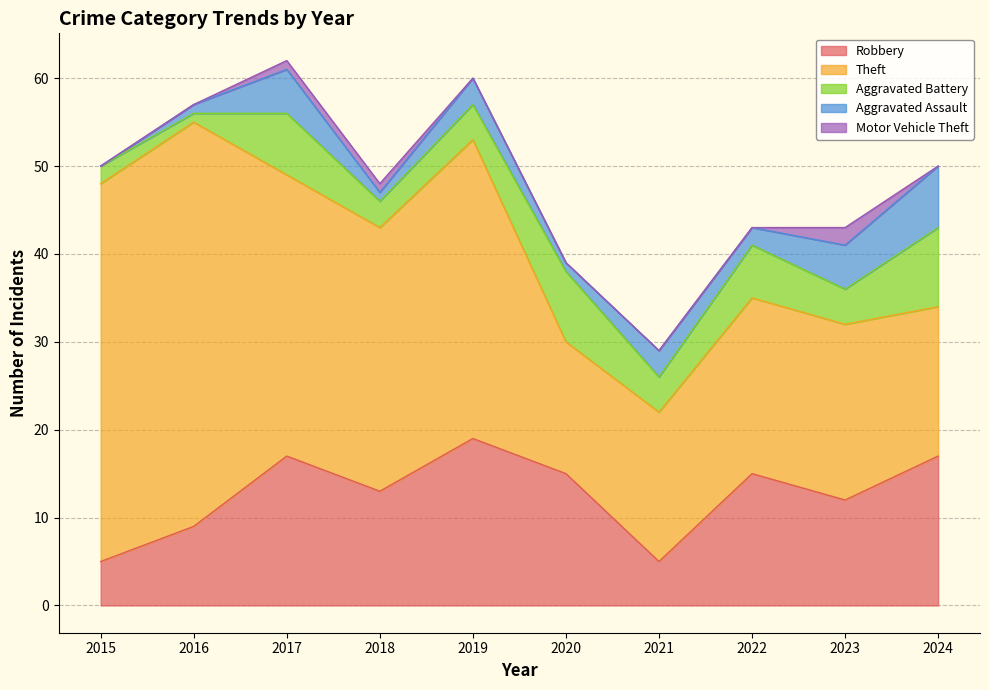

At which category is the sum across all series the highest?

2017